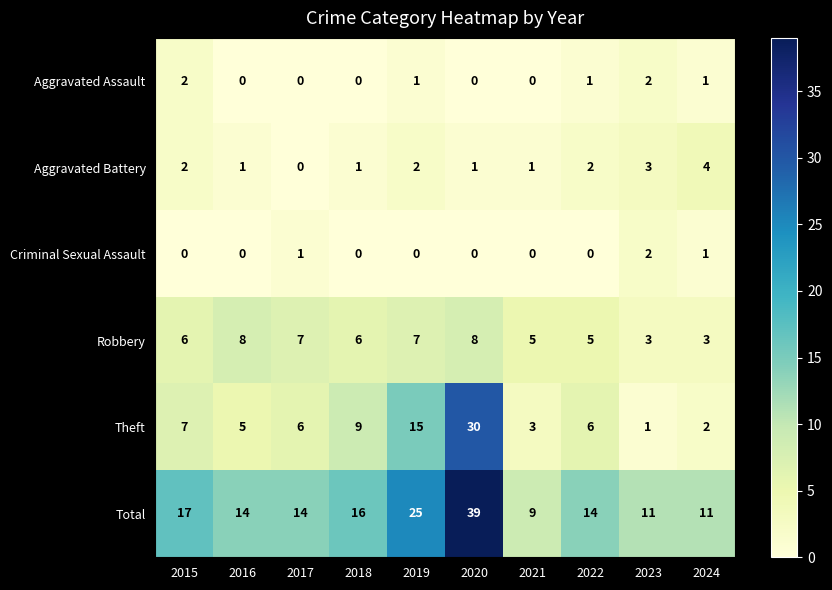

True or false: Criminal Sexual Assault has a value of -1 at 2019.

False